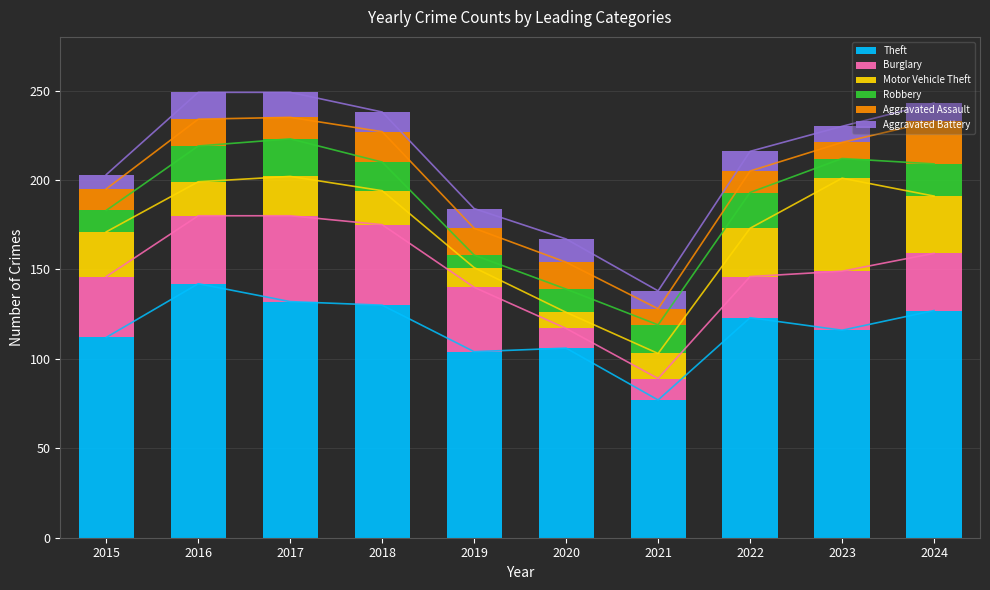

The Robbery series shows 6 at 2018. True or false?

False